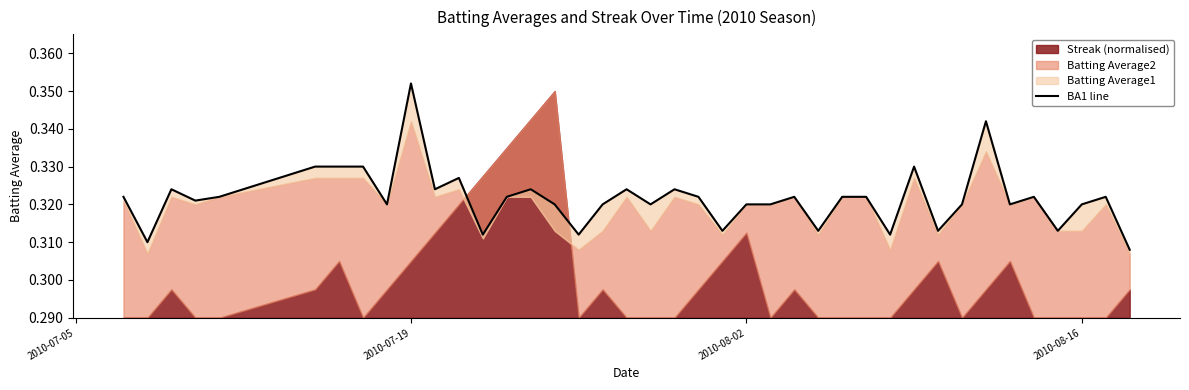

True or false: the data has more than 0 interior local peaks.

True